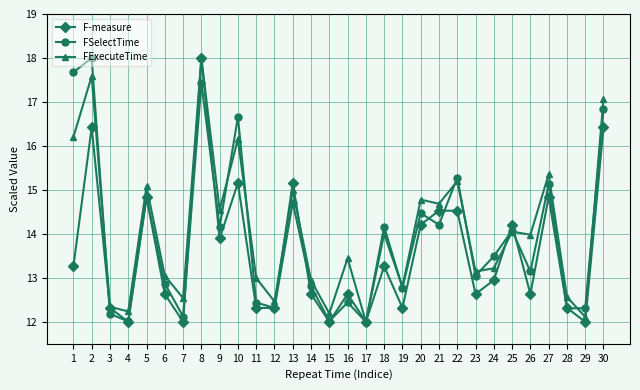

What is the difference between the highest and lowest values at 9?

0.6